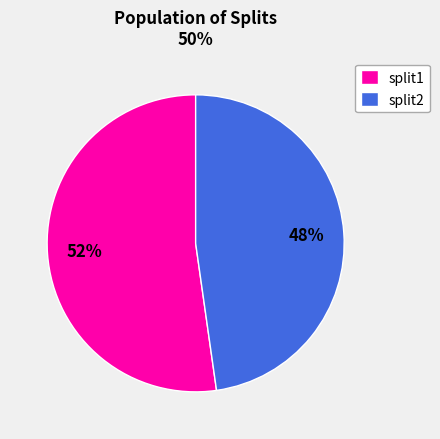

True or false: split2 accounts for 40% of the total.

False